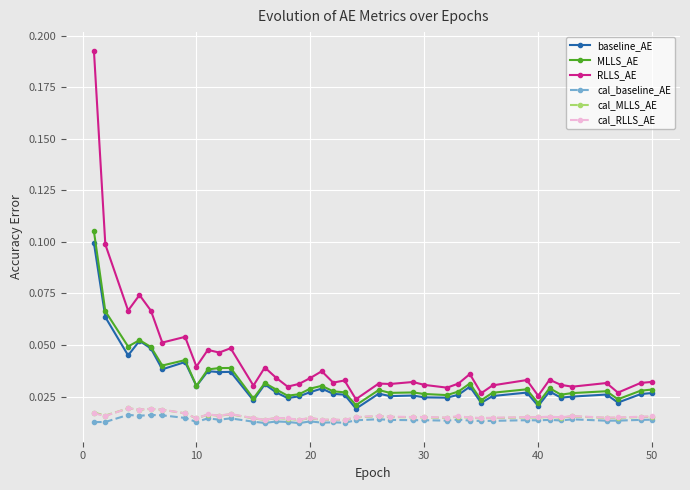

At how many categories does at least one series exceed 0?

39